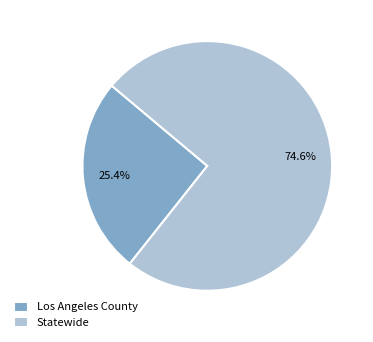

To the nearest percent, what is the difference between the Los Angeles County and Statewide slice percentages?

49%